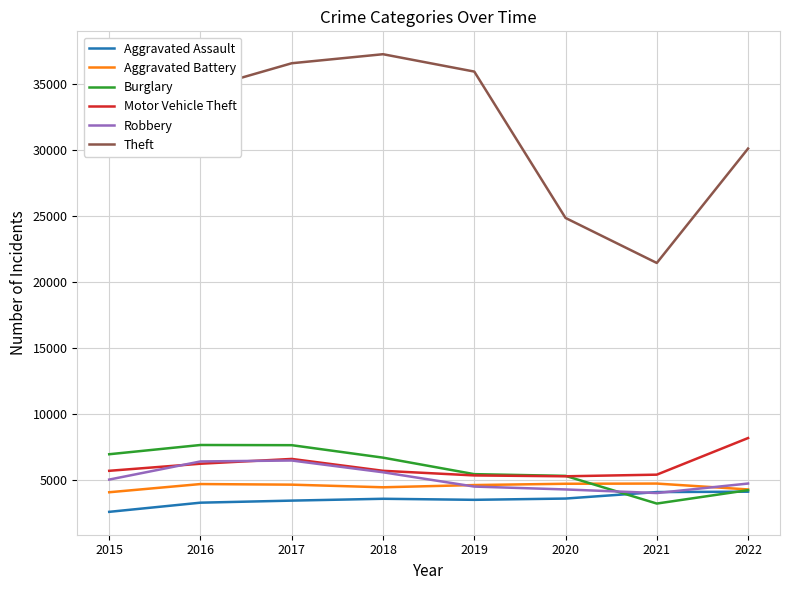

What is the minimum value shown in the chart?

2608